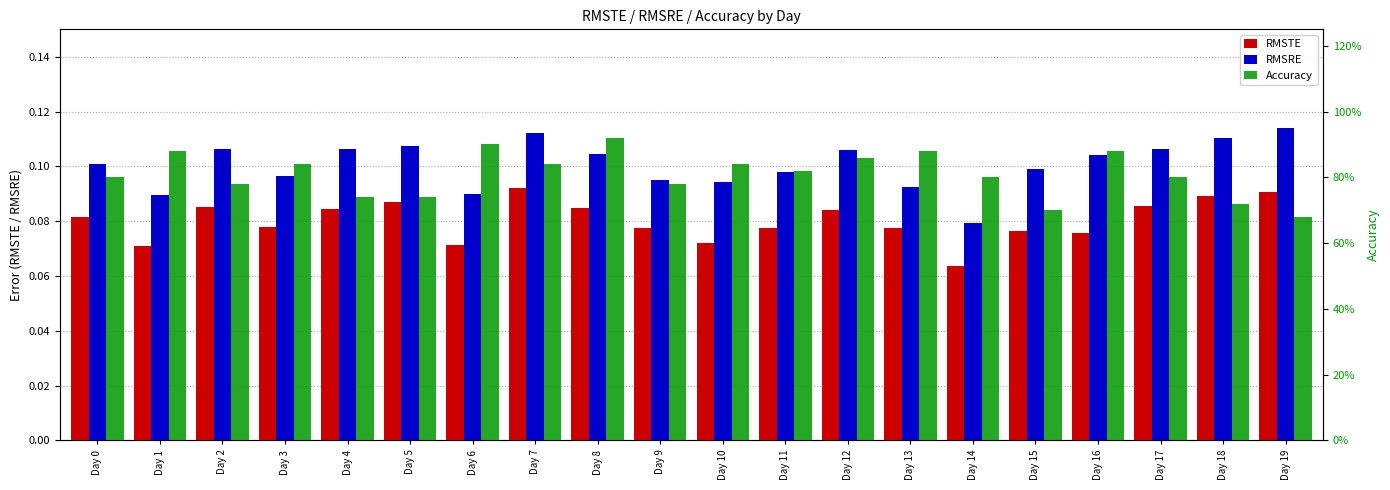

What is the smallest value displayed?

0.1